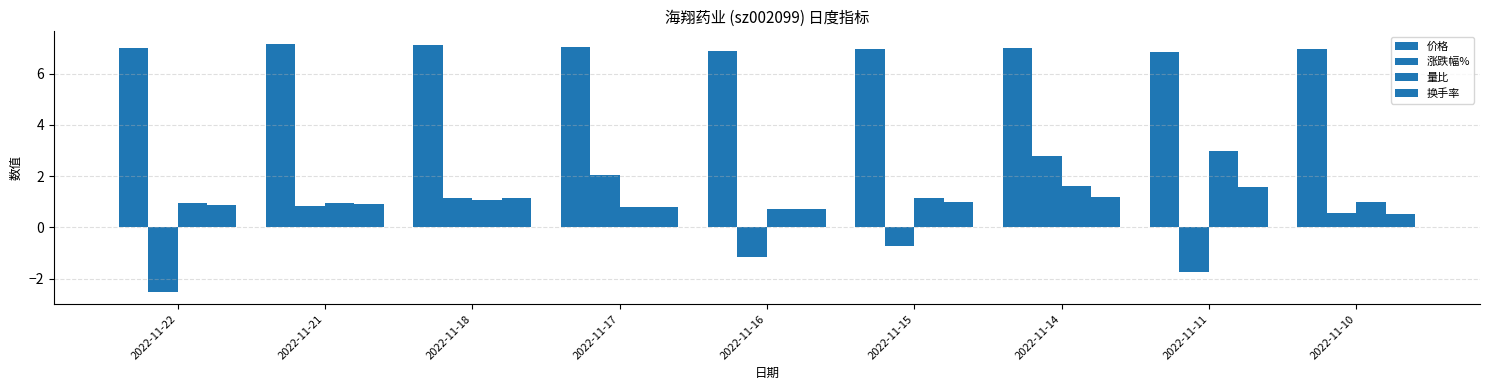

Is the value of 价格 at 2022-11-11 greater than the value of 换手率 at 2022-11-10?

Yes